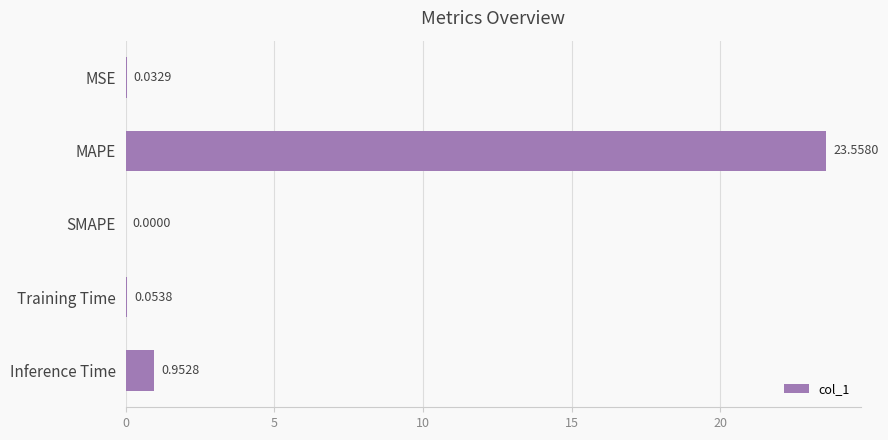

What is the change in value from MAPE to Inference Time?

-22.6